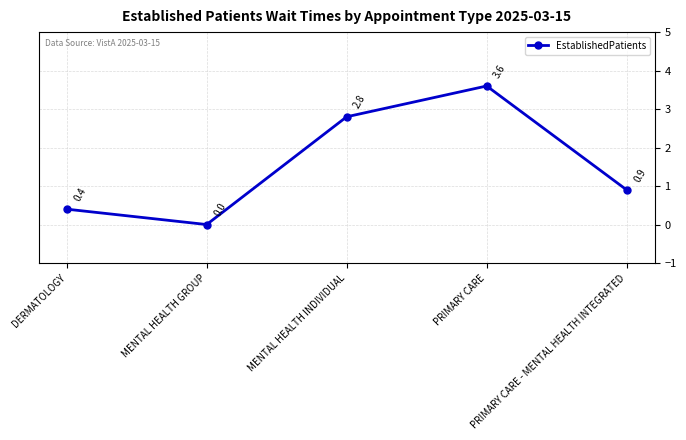

At which label is the value closest to 1?

PRIMARY CARE - MENTAL HEALTH INTEGRATED